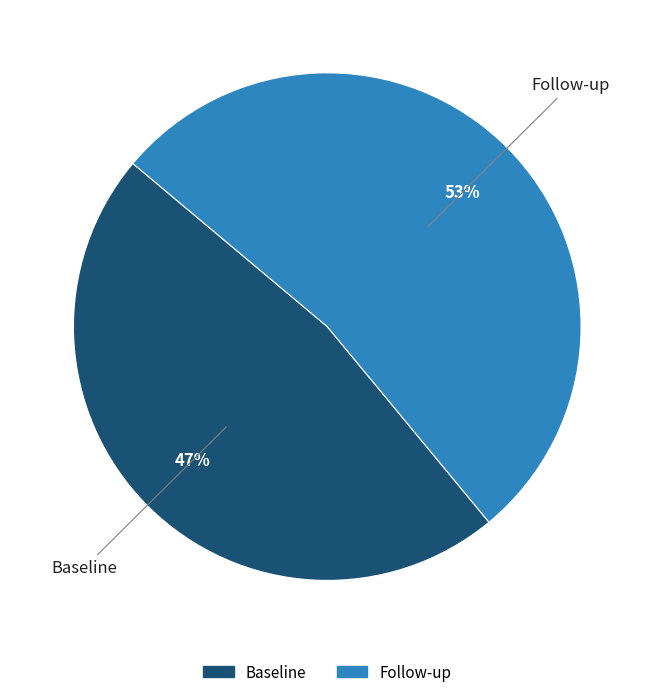

To the nearest percent, what is the difference between the largest and smallest slice percentages?

6%